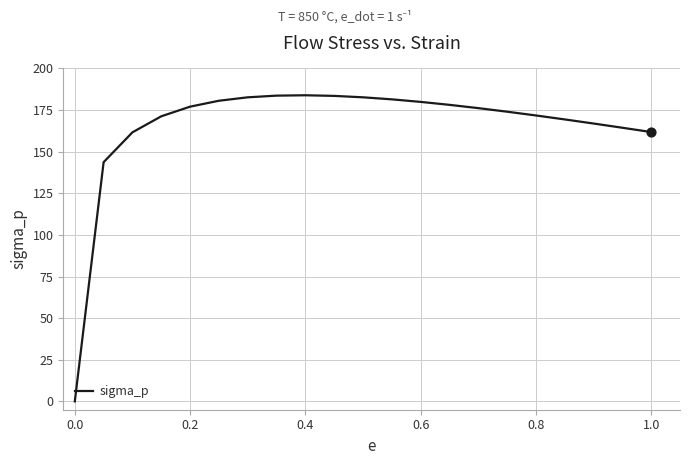

What is the greatest value displayed?

183.9